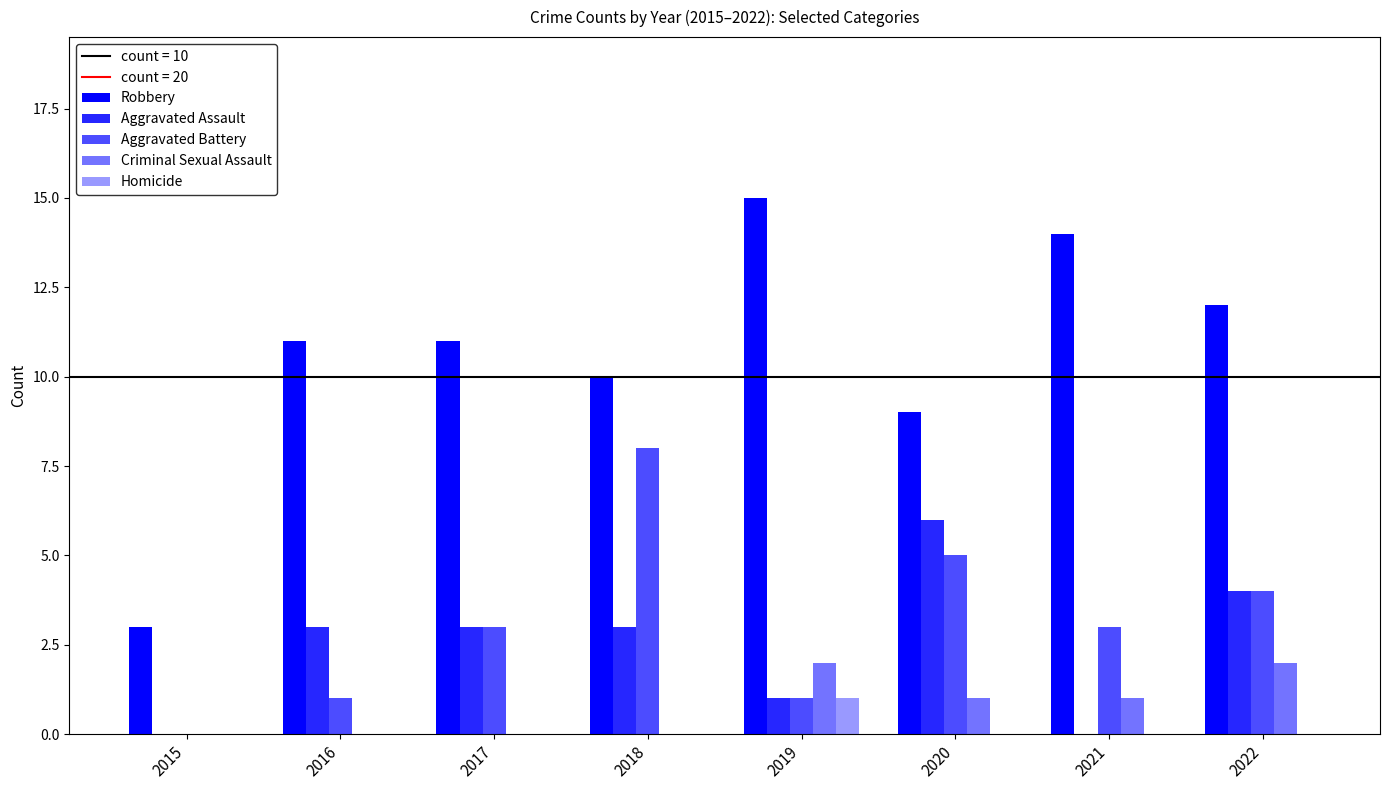

Rank the series by their maximum value, from lowest to highest.

Homicide, Criminal Sexual Assault, Aggravated Assault, Aggravated Battery, Robbery